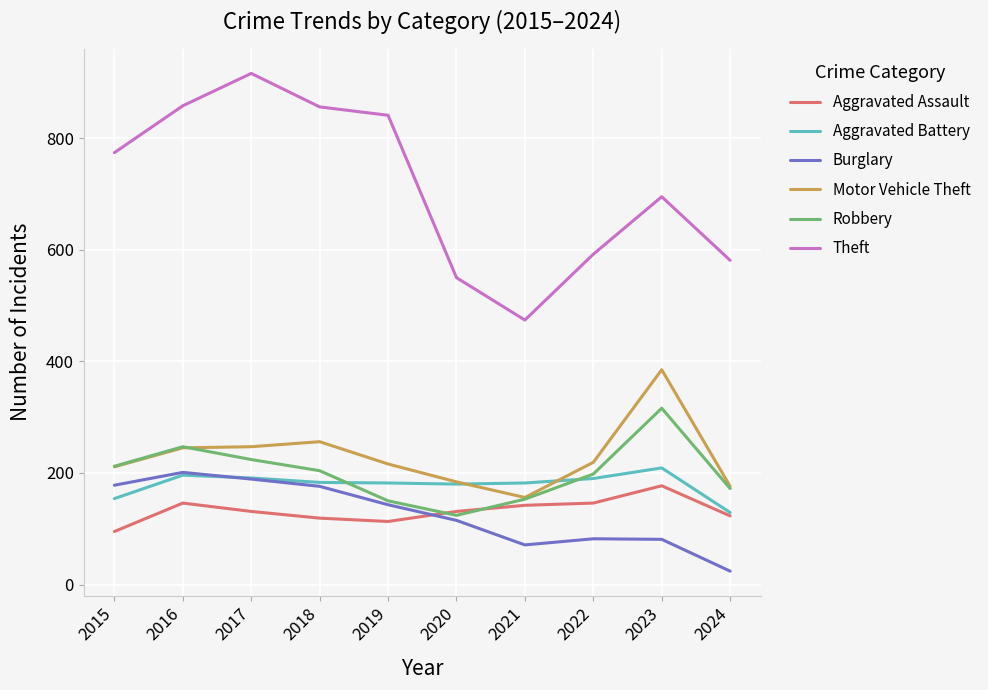

True or false: Motor Vehicle Theft and Theft cross at least once.

False